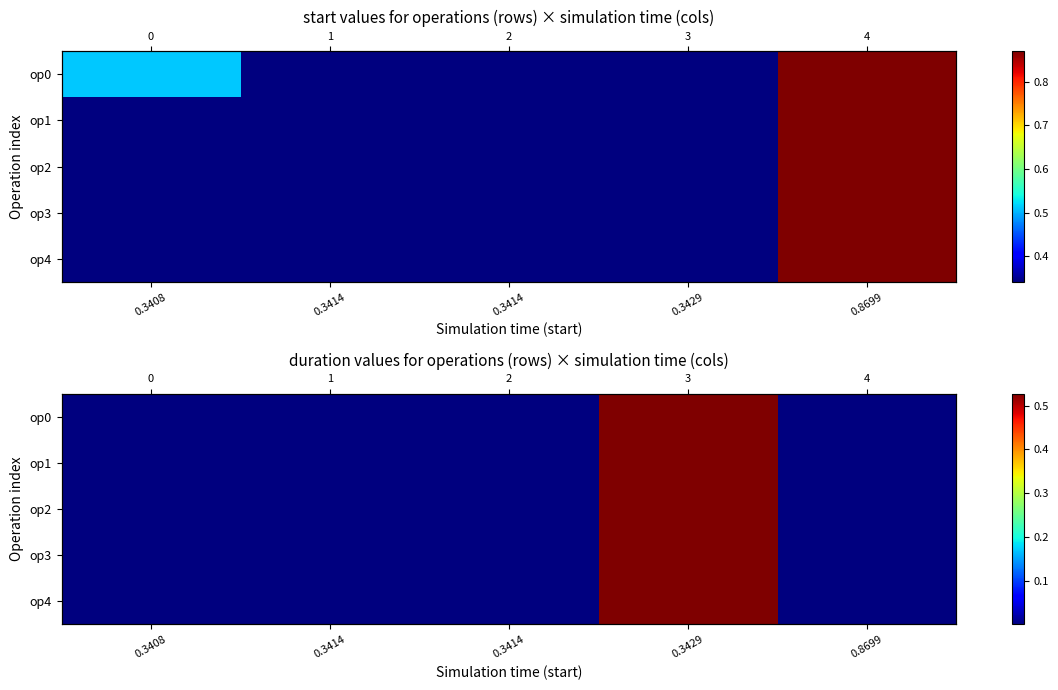

Is it true that op4 equals 0.0 at 0.3414?

True